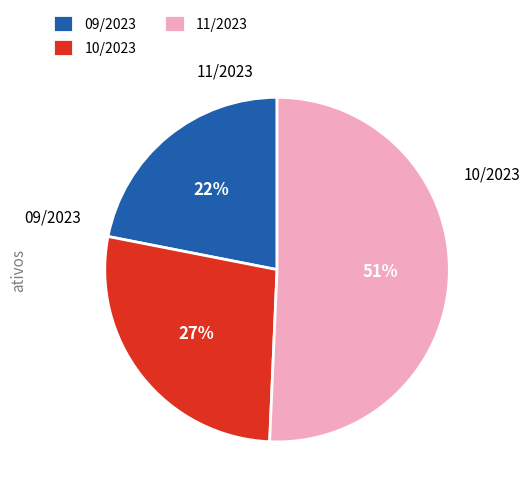

True or false: 09/2023 accounts for 11% of the total.

False